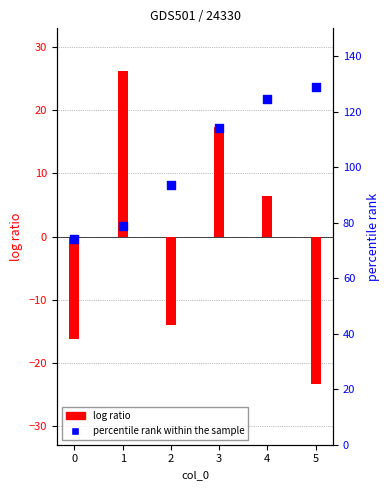

Is the value of log ratio at 0 greater than the value of percentile rank within the sample at 0?

No